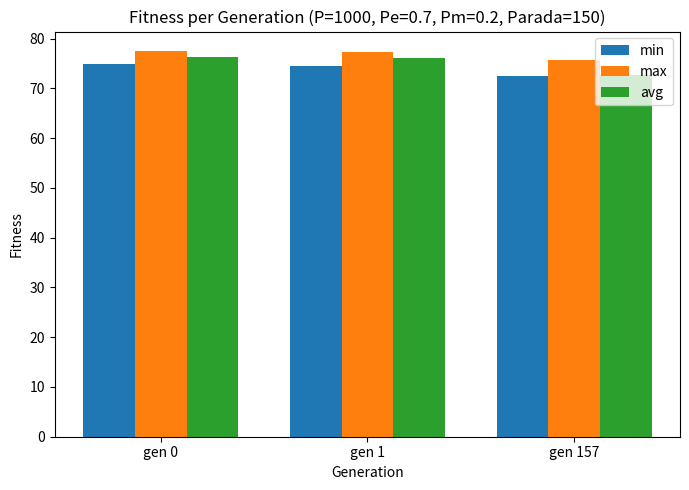

How many distinct data groups are displayed?

3